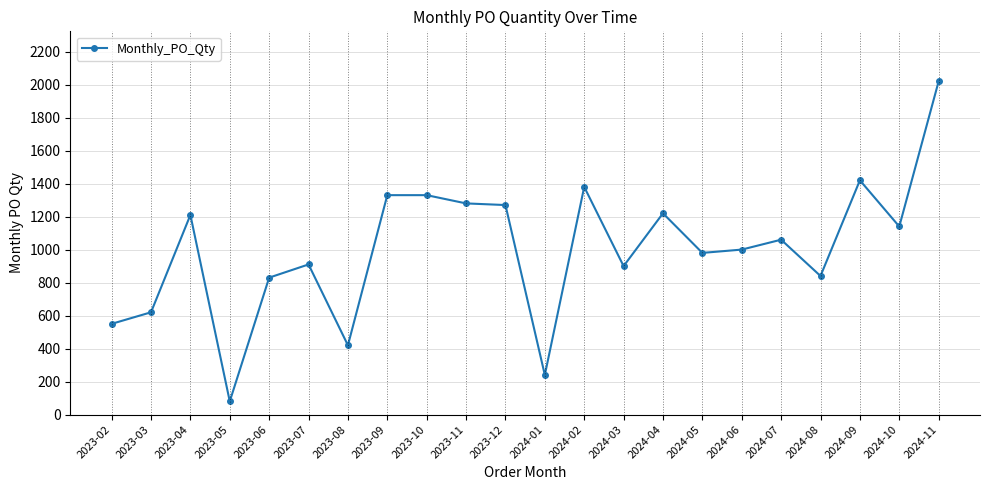

Is it true that the value at 2024-06 is 1000?

True